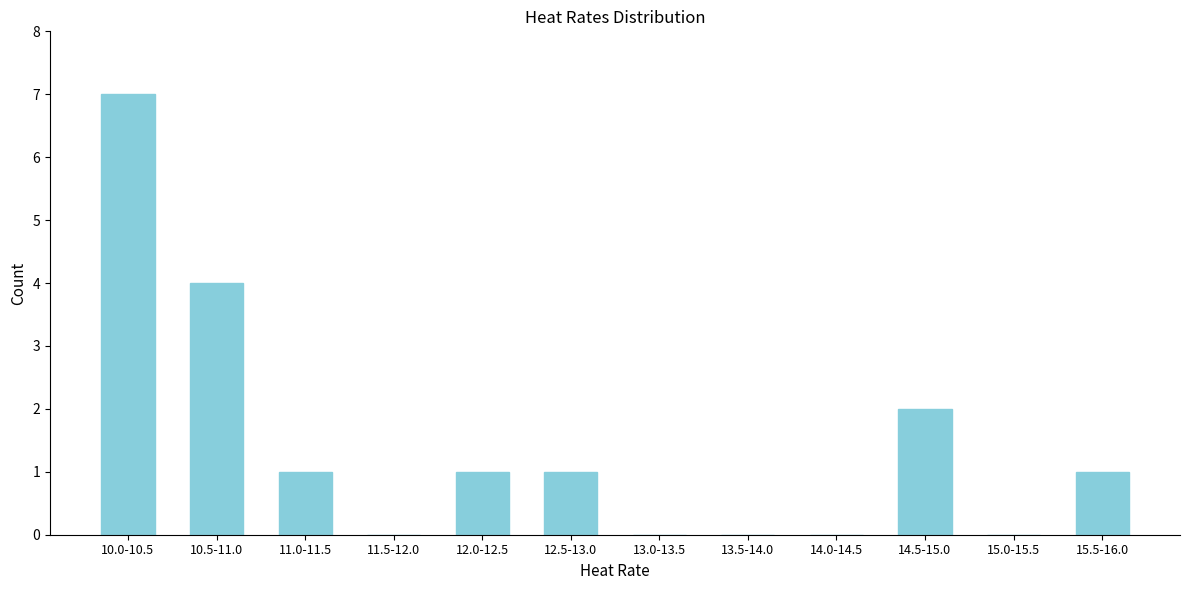

Reading left to right, what are all the values shown in this chart?

10.0-10.5=7	10.5-11.0=4	11.0-11.5=1	11.5-12.0=0	12.0-12.5=1	12.5-13.0=1	13.0-13.5=0	13.5-14.0=0	14.0-14.5=0	14.5-15.0=2	15.0-15.5=0	15.5-16.0=1